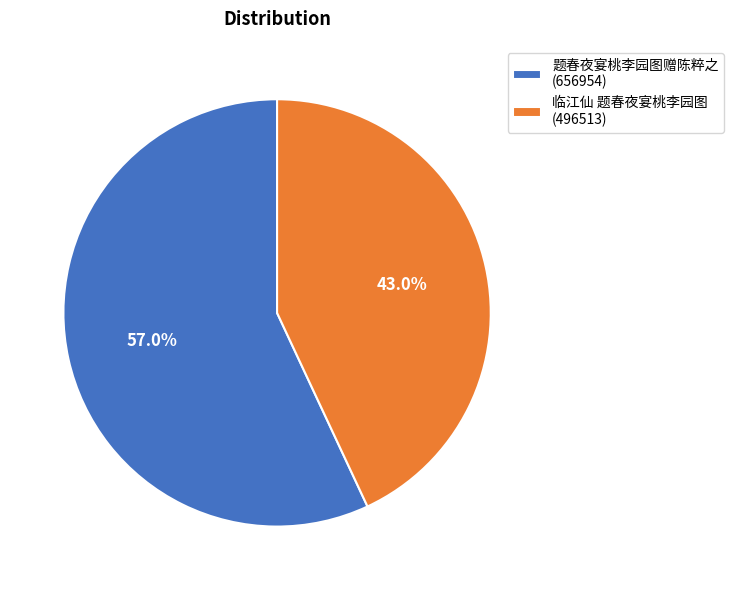

What is the ratio of the value at 题春夜宴桃李园图赠陈粹之 to the value at 临江仙 题春夜宴桃李园图?

1.3